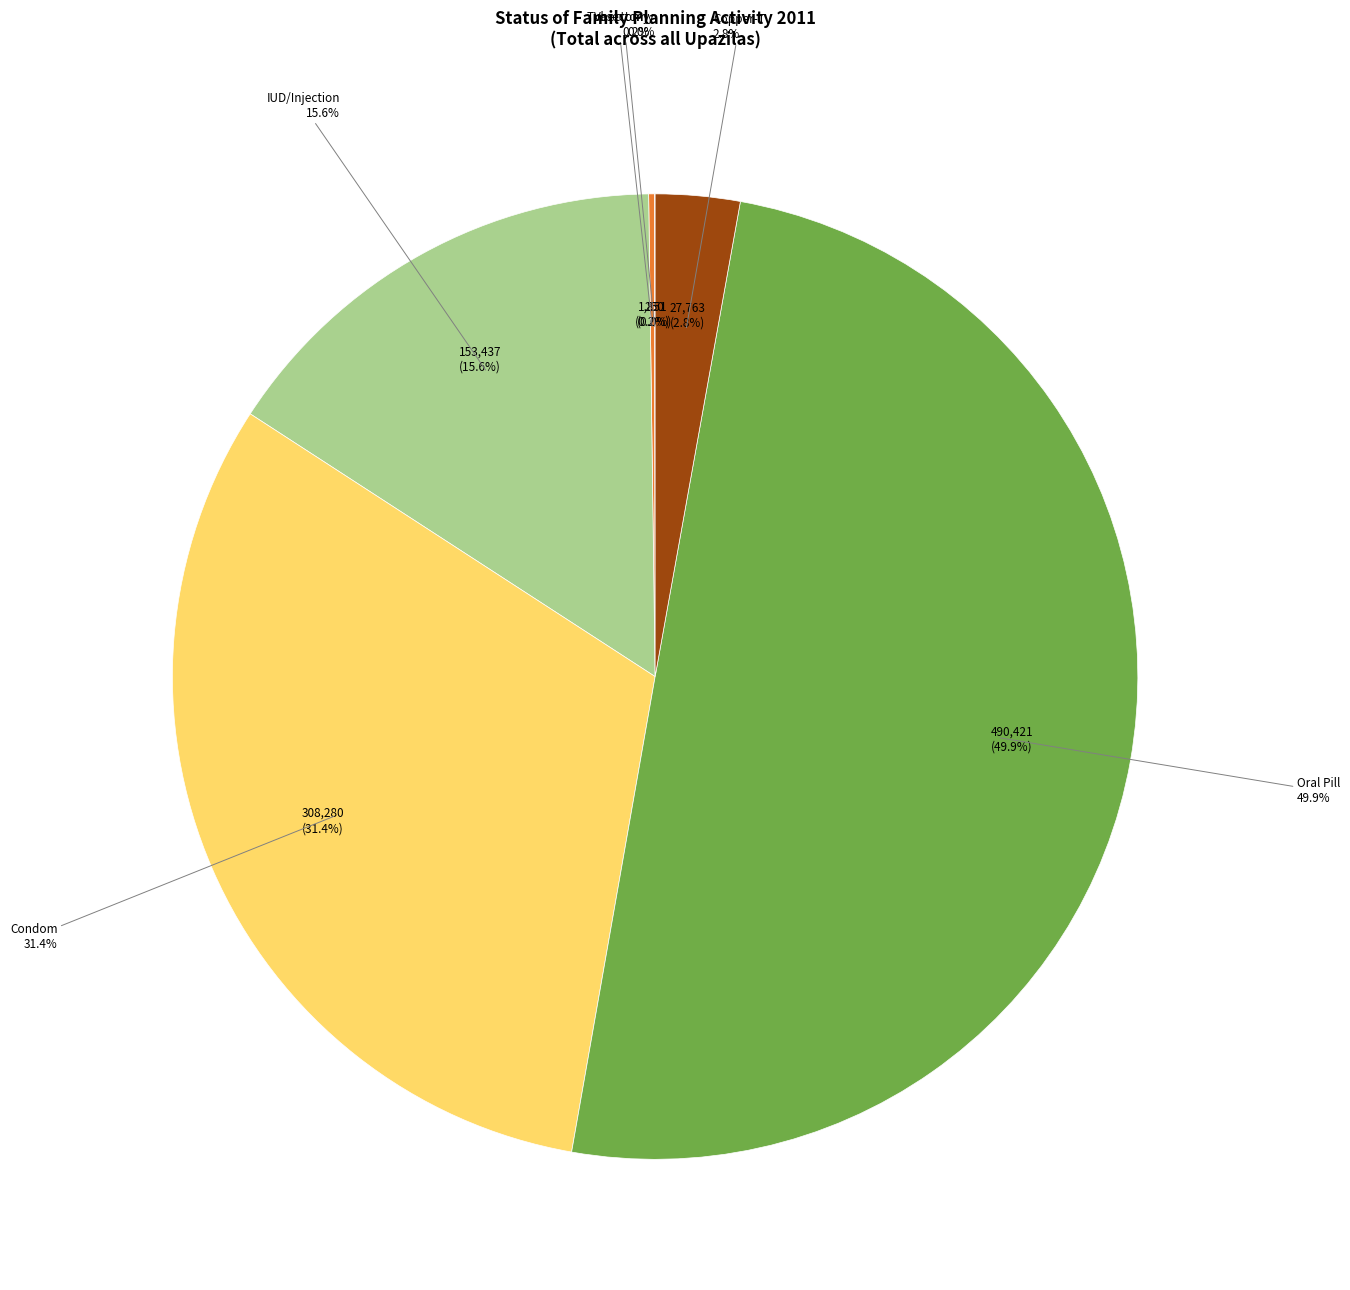

To the nearest percent, what is the difference between the largest and smallest slice percentages?

50%